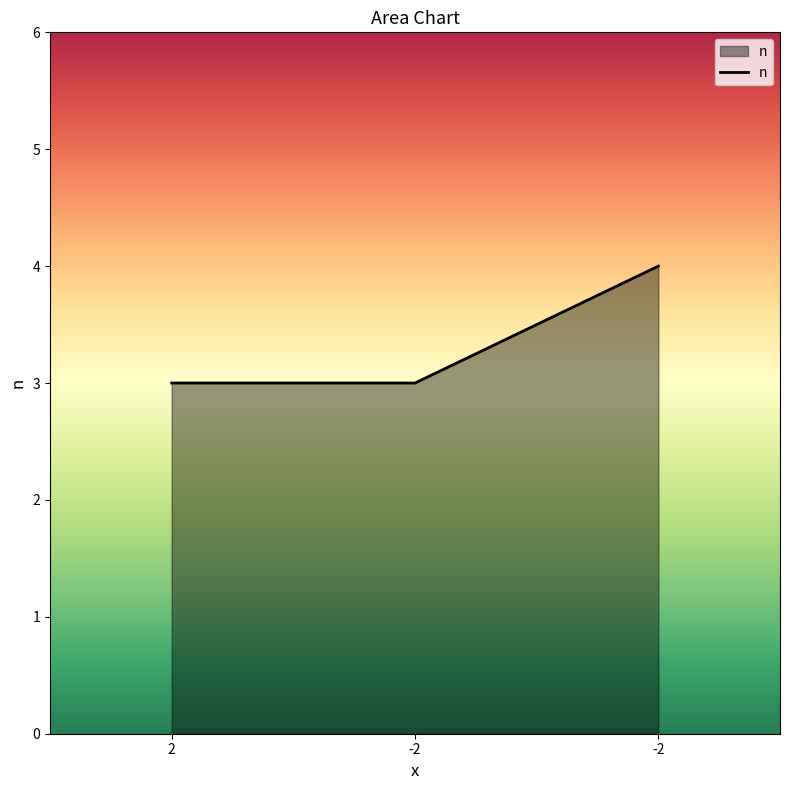

What is the change in value from 2 to -2?

+1